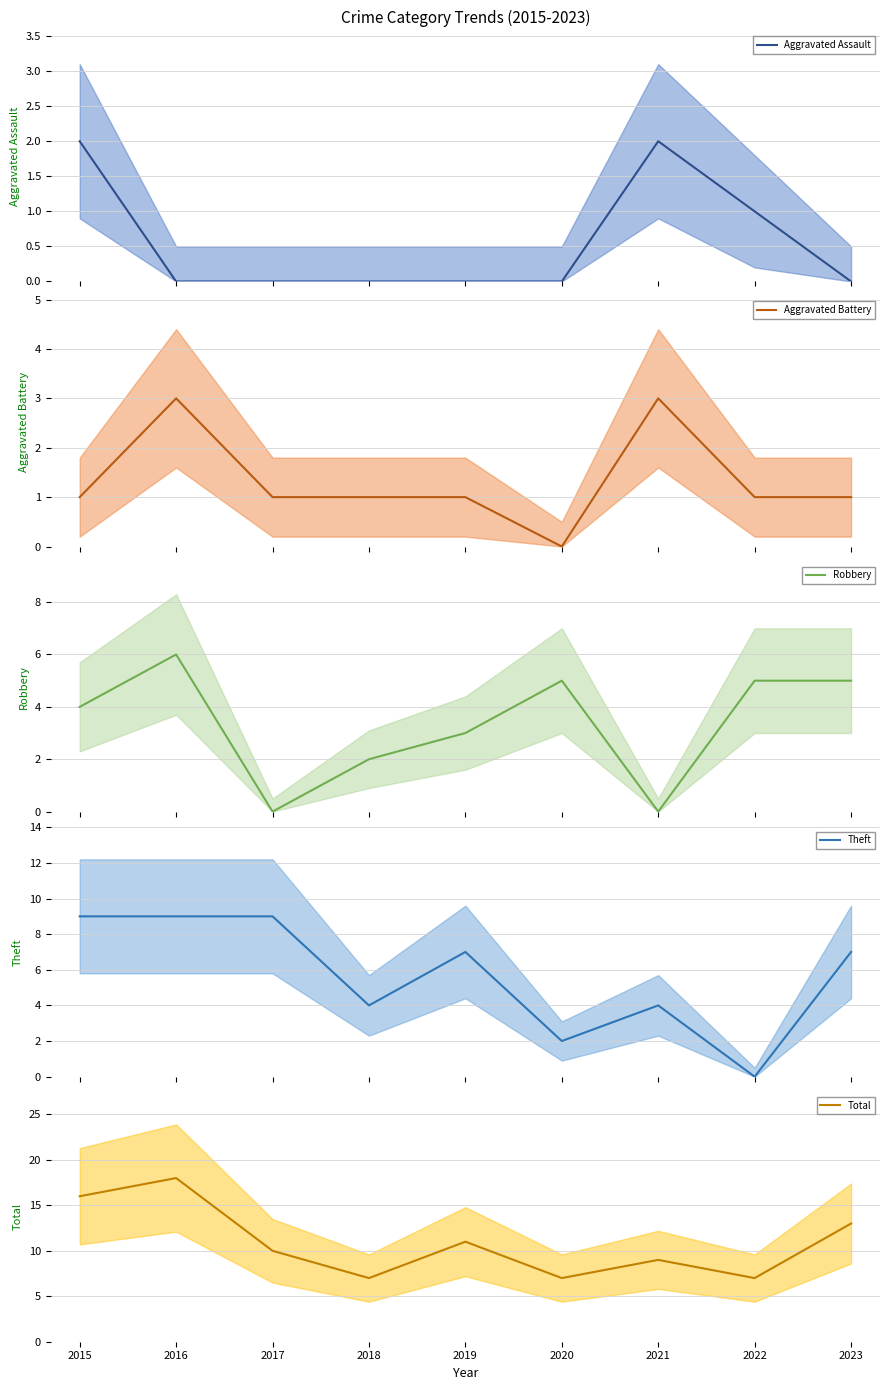

How many Aggravated Battery values are between 1 and 2?

6